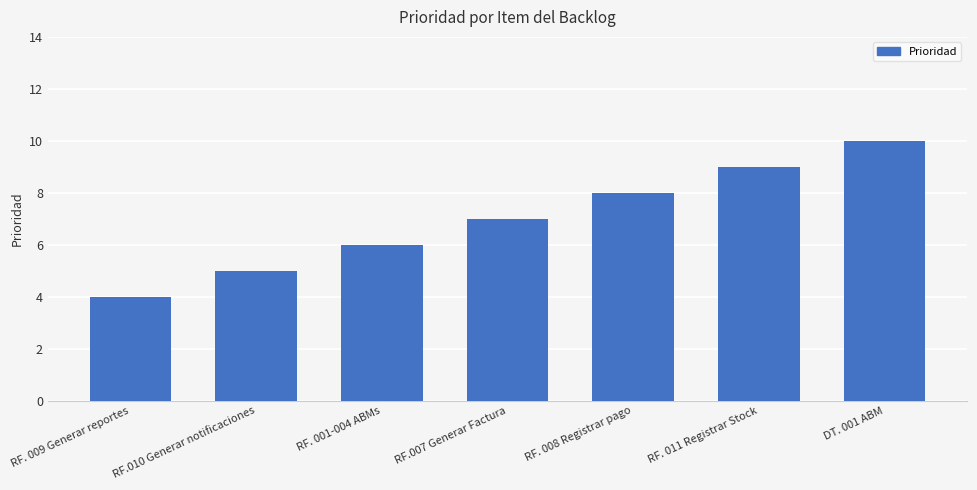

What is the label of the 2nd bar from the right?

RF. 011 Registrar Stock